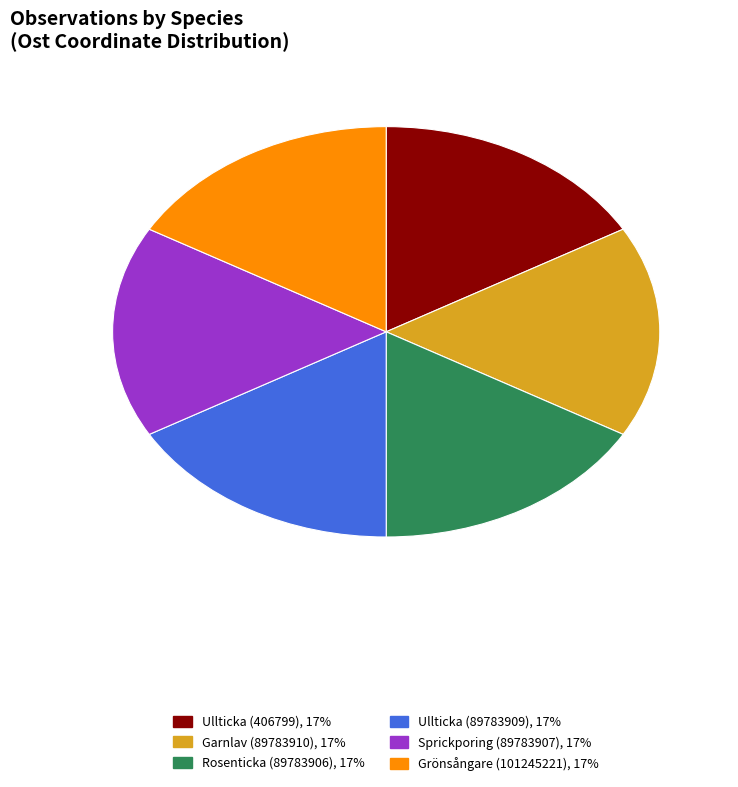

Is there any slice that represents more than half of the pie?

No